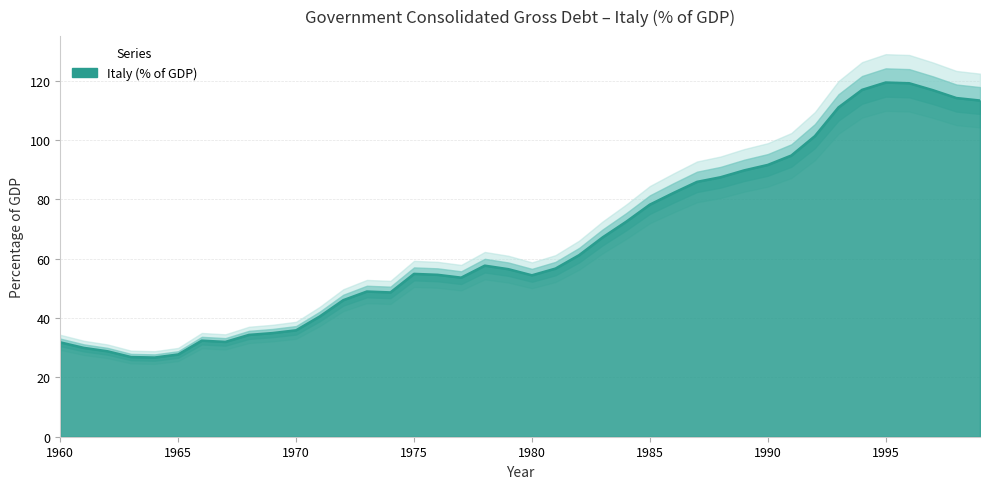

What is the value of the 38th point from the left?

116.8